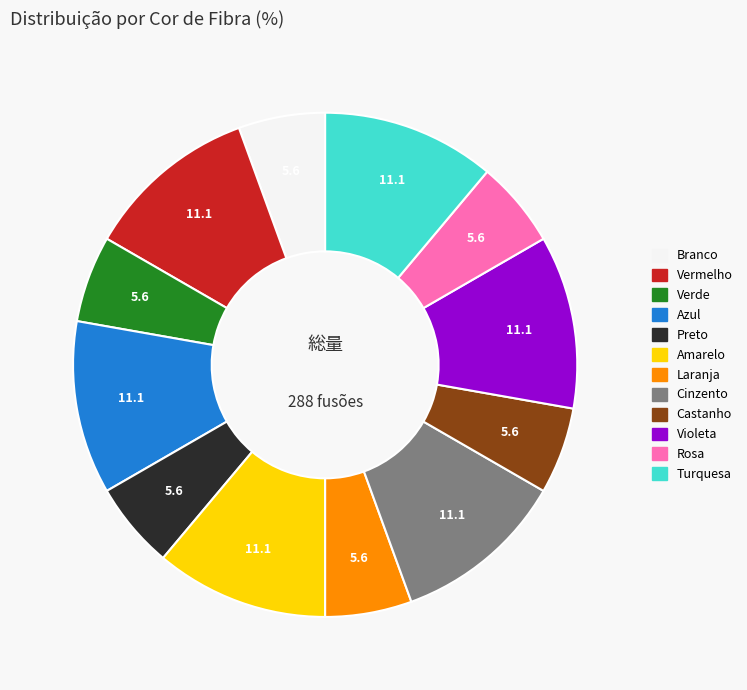

Combined, do Verde and Turquesa account for over 50%?

No